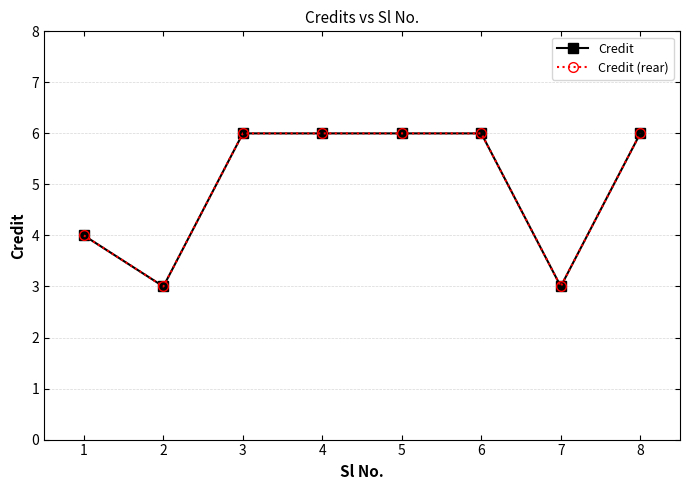

Is this an area chart (filled region under the line)?

No